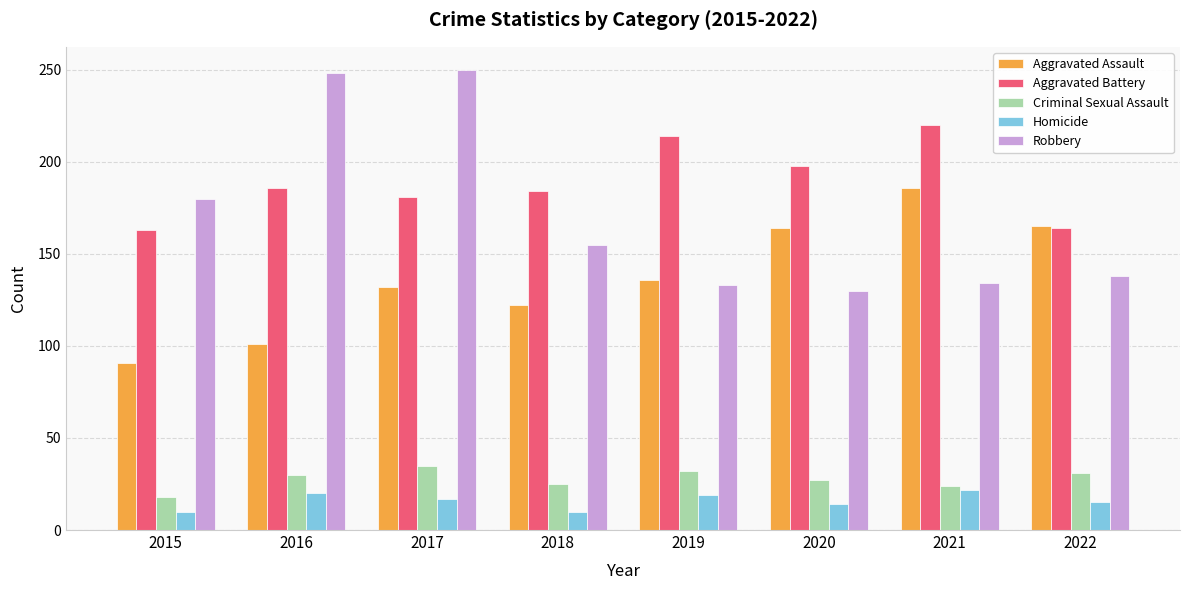

The value of Aggravated Battery at 2019 is 377. True or false?

False